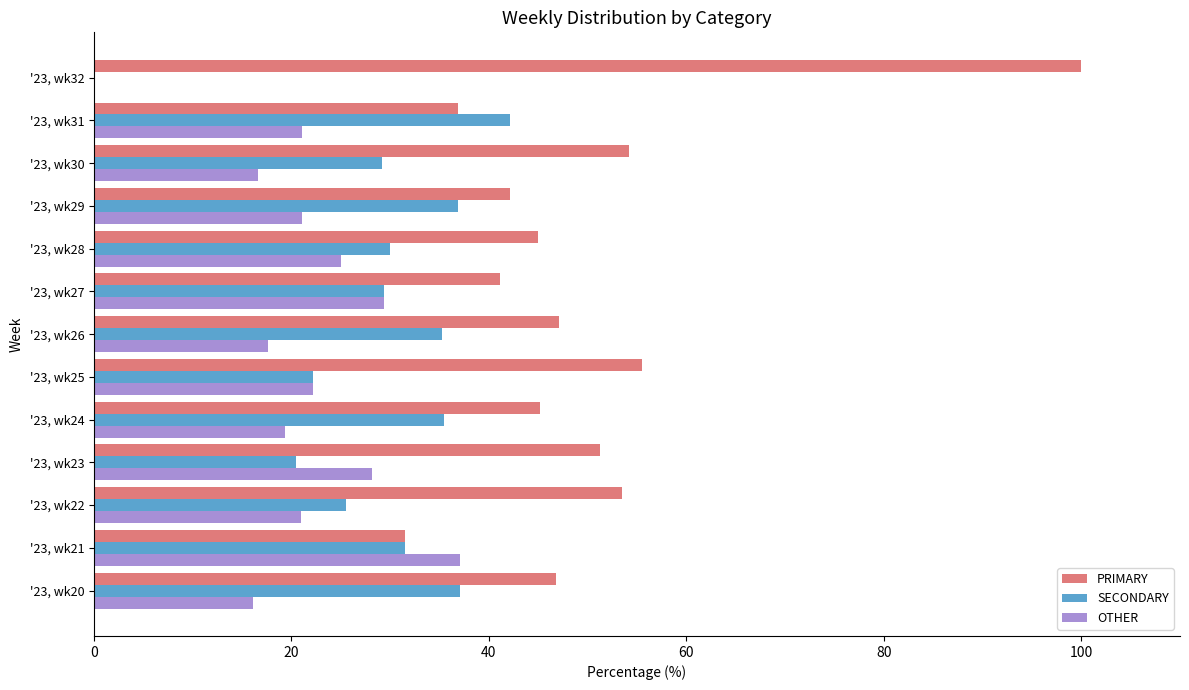

What is the maximum value shown in the chart?

100.0